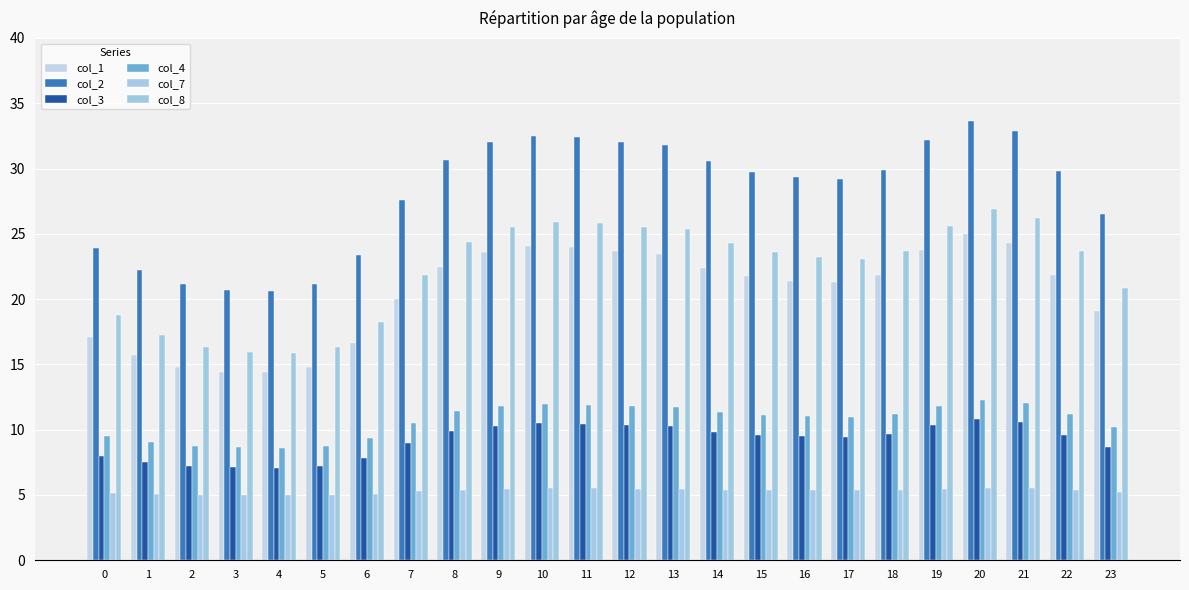

Between 14 and 2, which is larger?

14